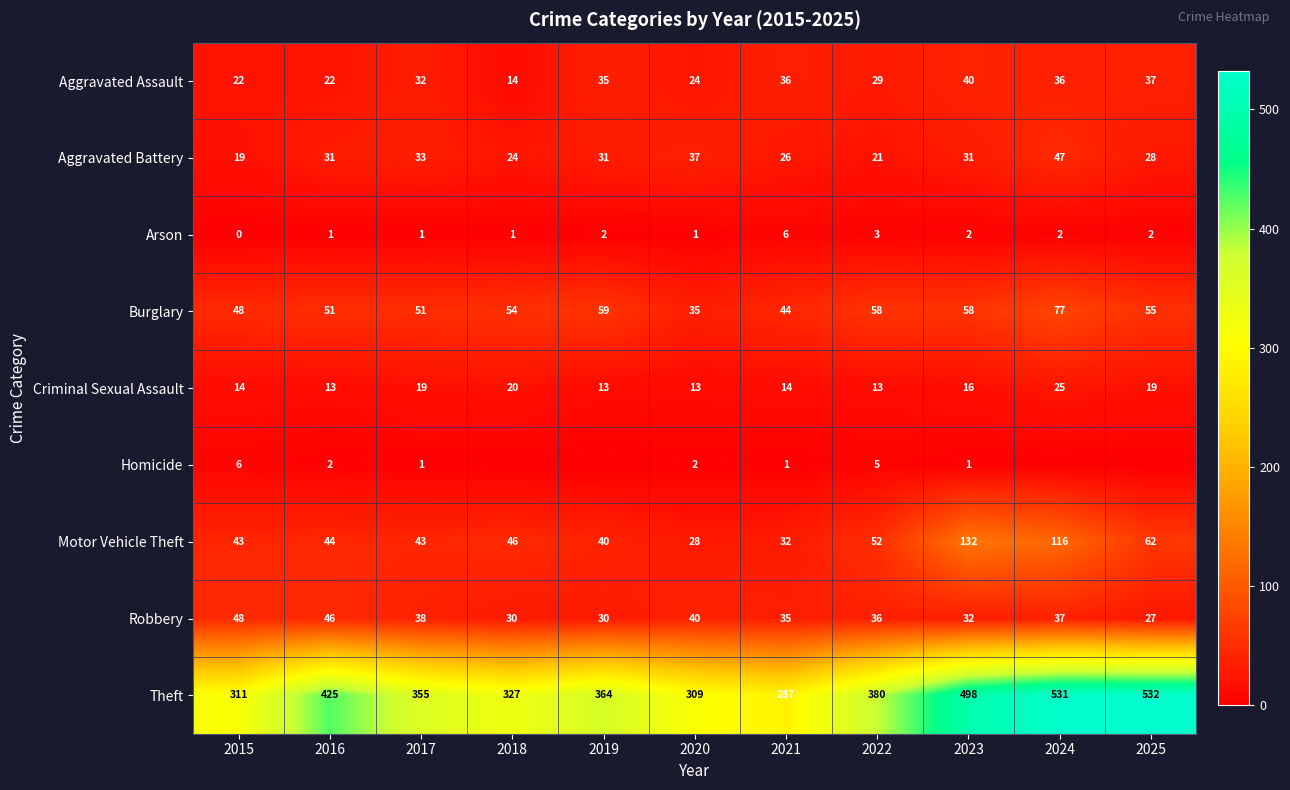

Count the number of categories in the chart.

11